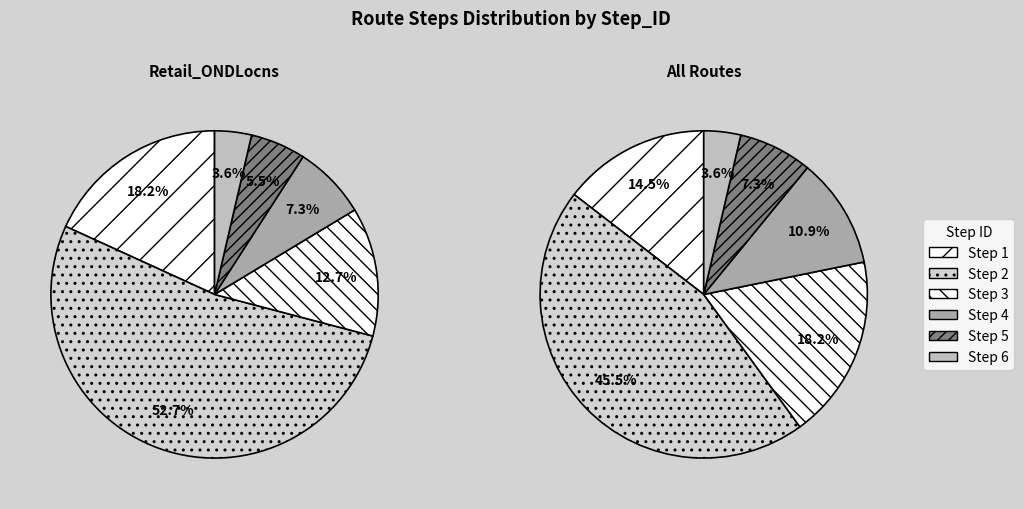

How much of the chart is everything except 4?

92.7%